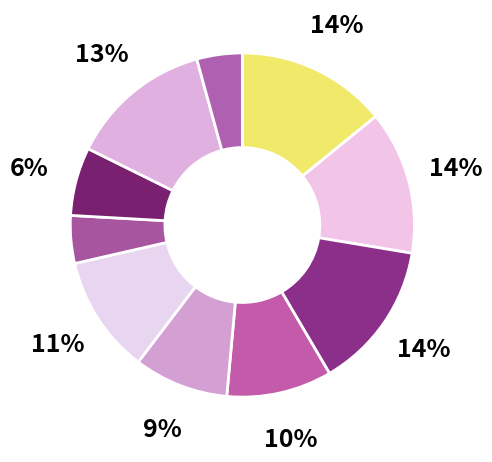

To the nearest percent, what is the difference between the largest and smallest slice percentages?

10%